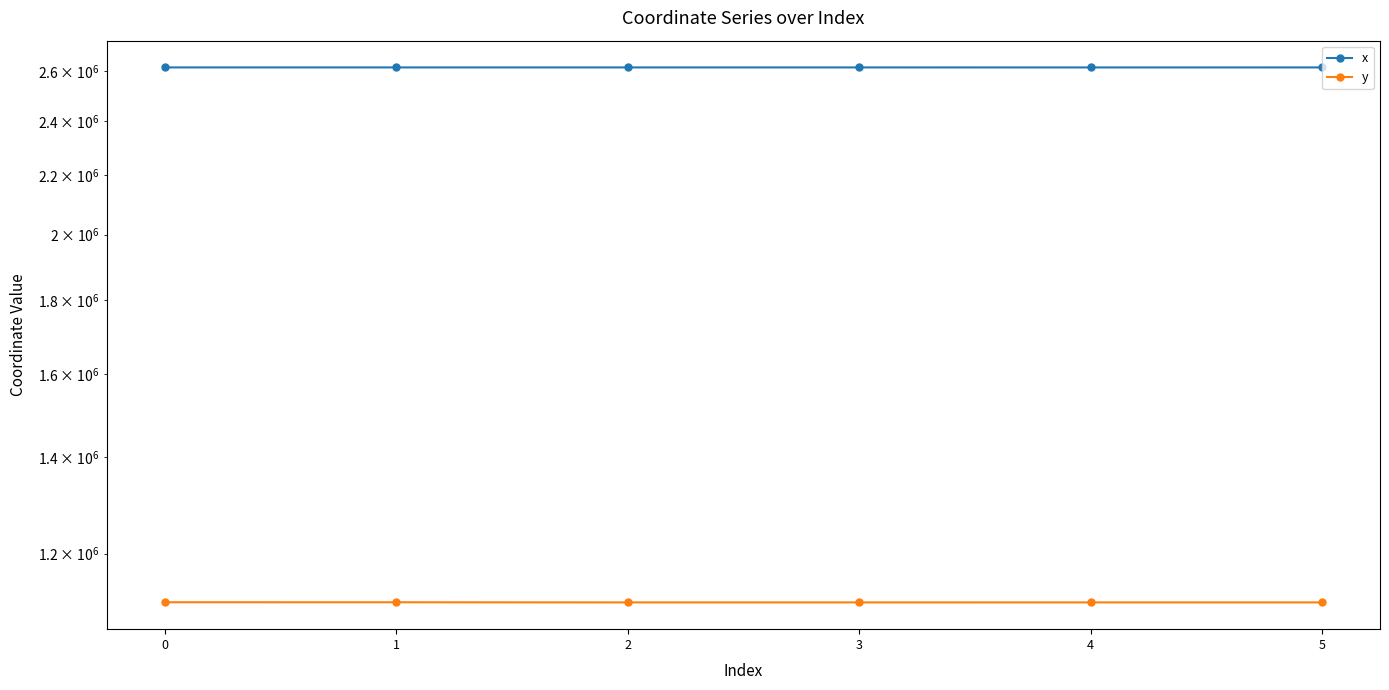

Rank the series at 2 from lowest to highest value.

y, x